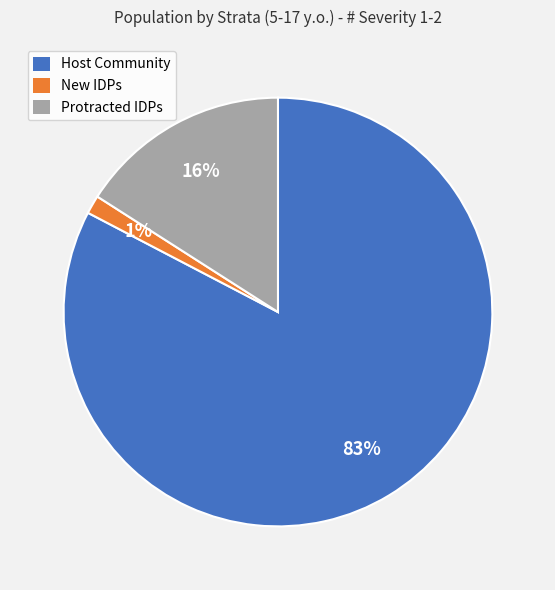

Which has a higher value, Host Community or New IDPs?

Host Community